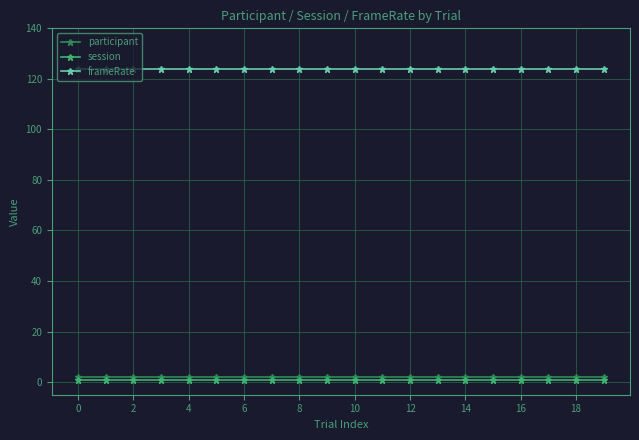

Reading right to left, list all the values displayed in this chart.

participant: 2.0	2.0	2.0	2.0	2.0	2.0	2.0	2.0	2.0	2.0	2.0	2.0	2.0	2.0	2.0	2.0	2.0	2.0	2.0	2.0
session: 1.0	1.0	1.0	1.0	1.0	1.0	1.0	1.0	1.0	1.0	1.0	1.0	1.0	1.0	1.0	1.0	1.0	1.0	1.0	1.0
frameRate: 124.0	124.0	124.0	124.0	124.0	124.0	124.0	124.0	124.0	124.0	124.0	124.0	124.0	124.0	124.0	124.0	124.0	124.0	124.0	124.0